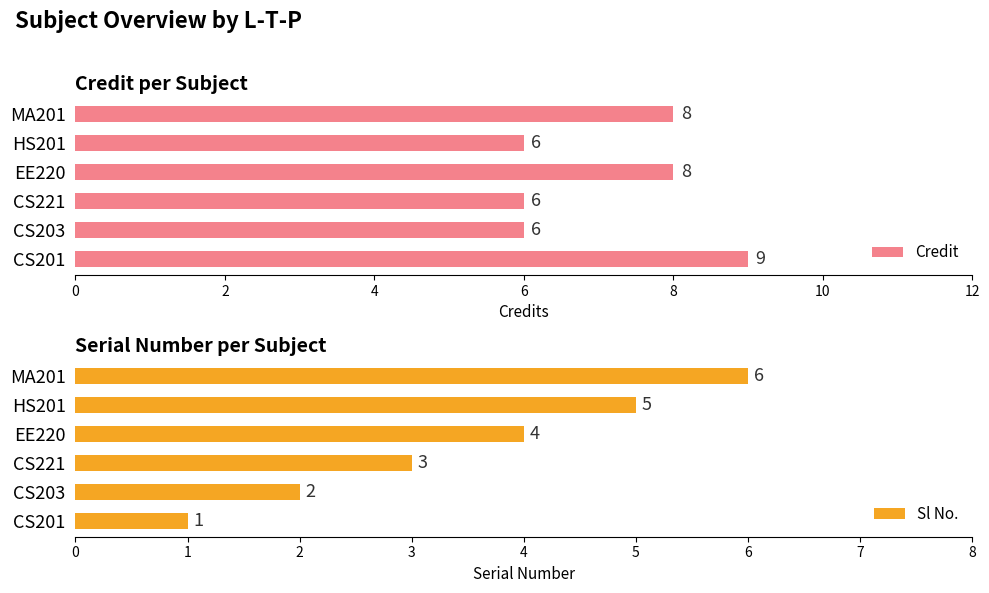

True or false: Credit has a value of 4 at MA201.

False